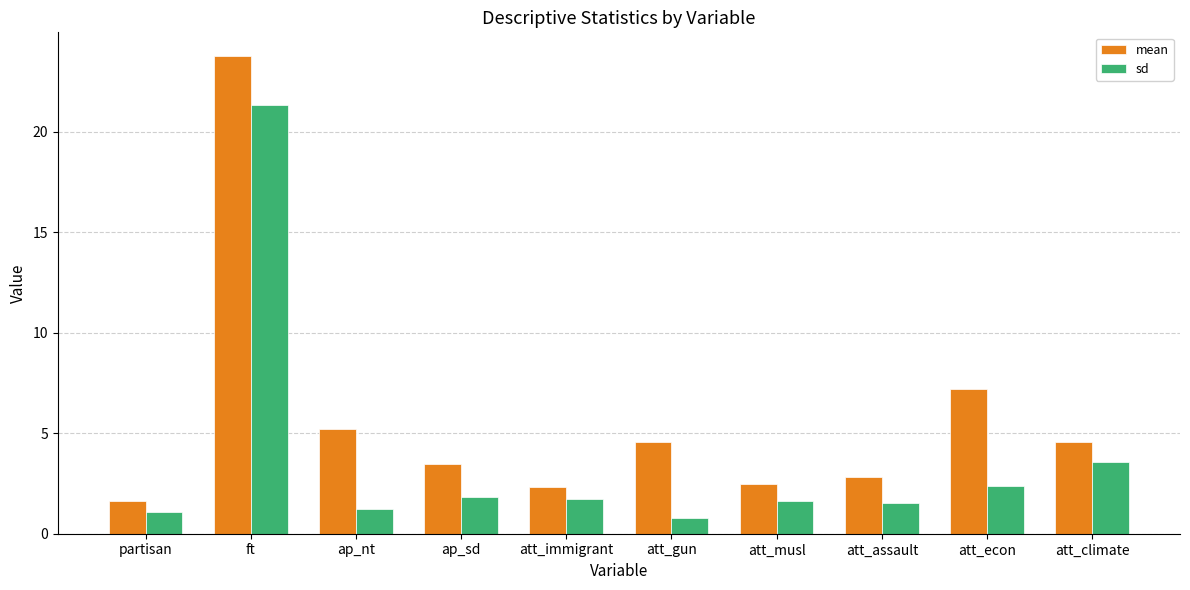

What are all the series names shown in the legend?

mean, sd